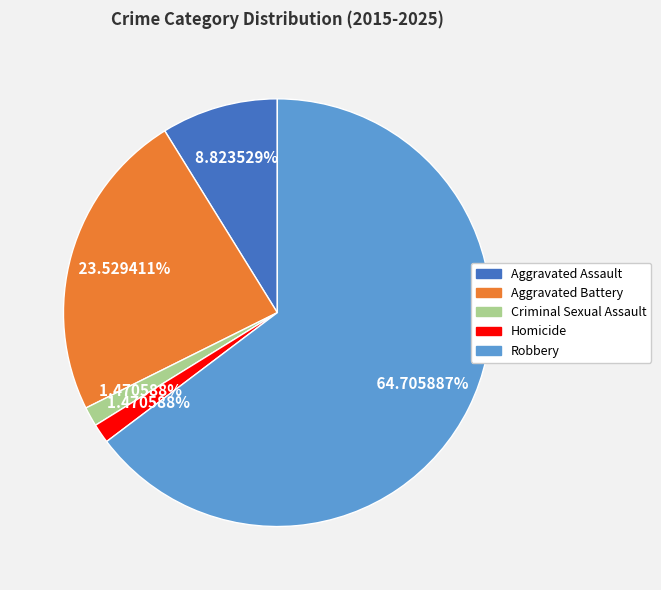

What percentage is the Aggravated Assault slice, to the nearest percent?

9%